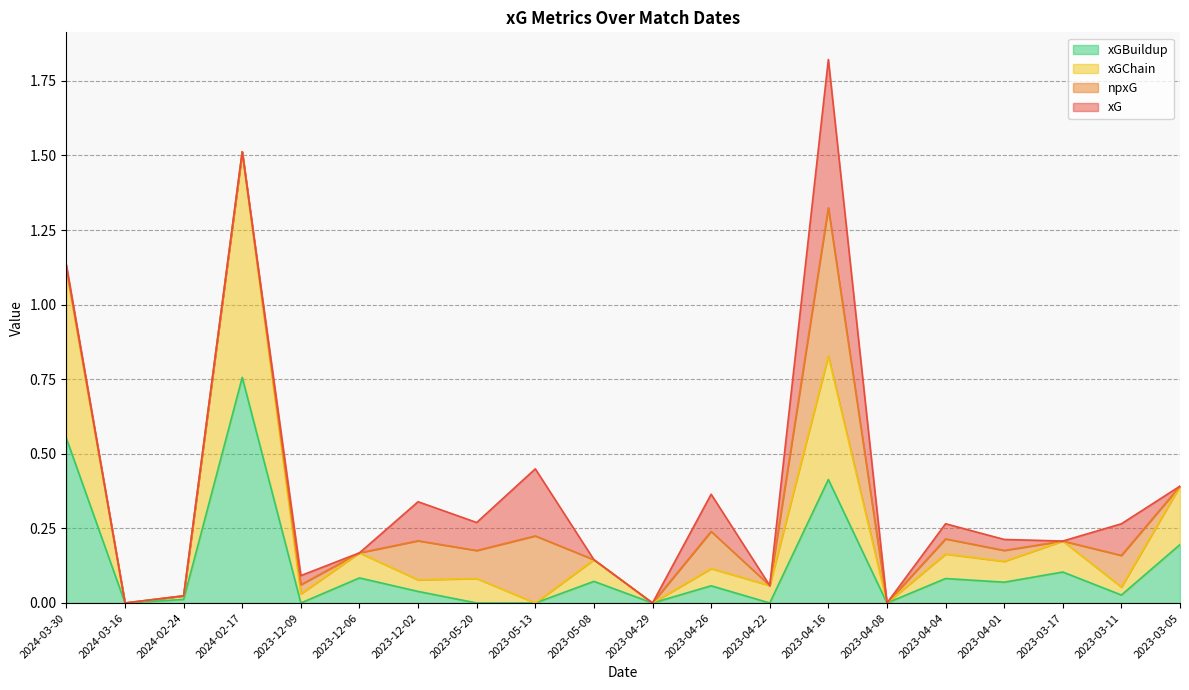

True or false: xGBuildup and xGChain cross at least once.

False